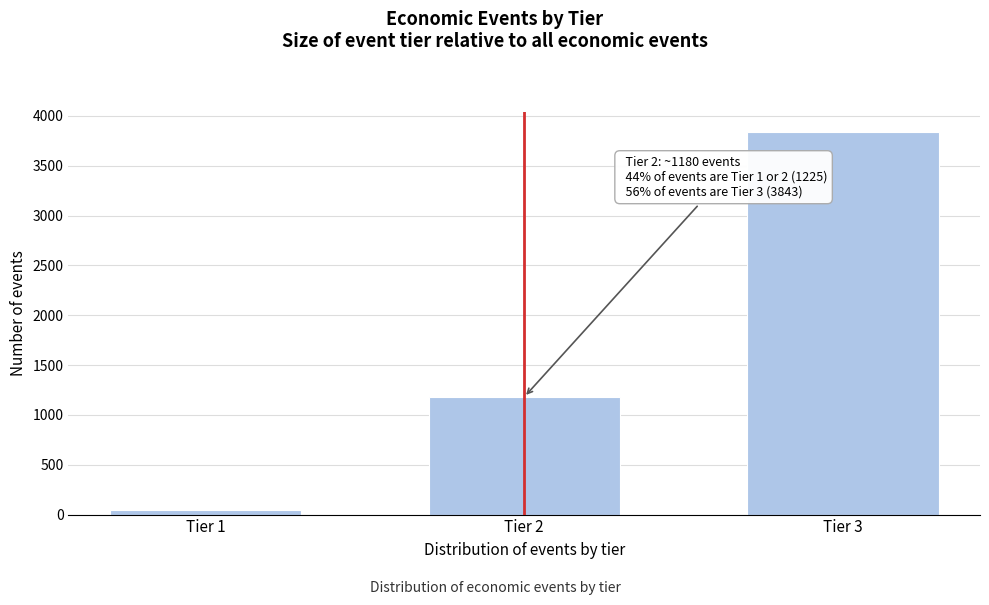

Reading left to right, transcribe all the data shown in this chart.

Tier 1=45	Tier 2=1180	Tier 3=3843